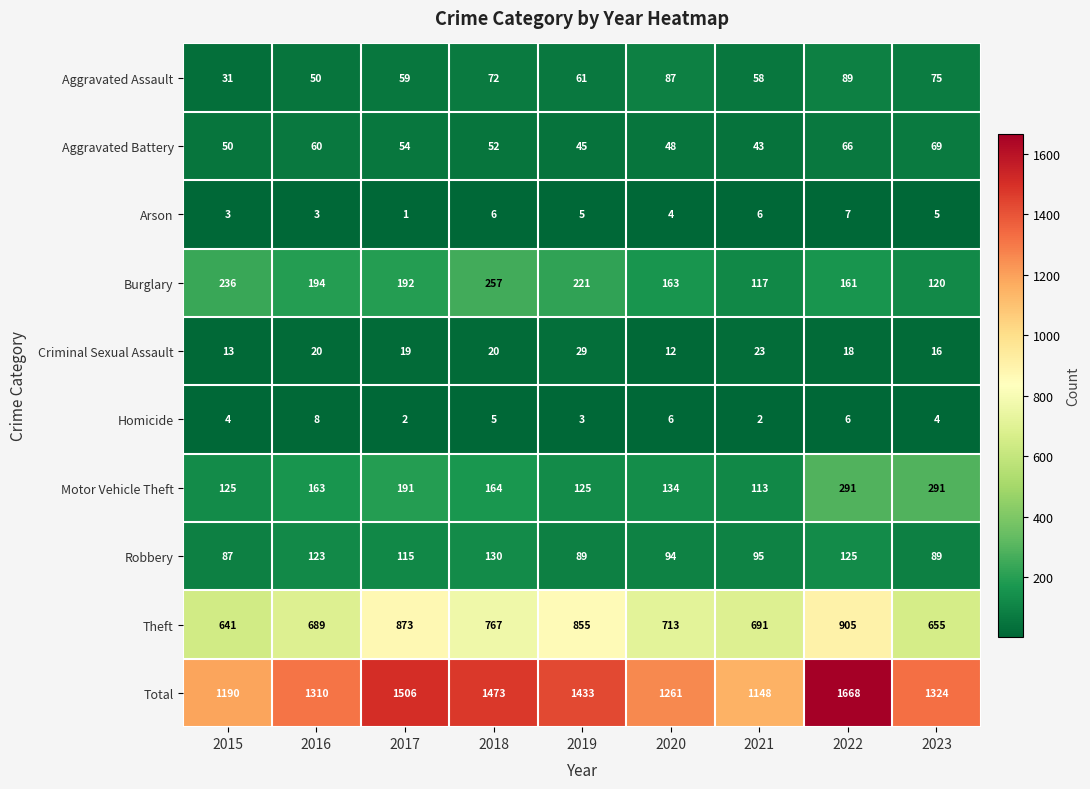

At how many categories does at least one series exceed 1584?

1